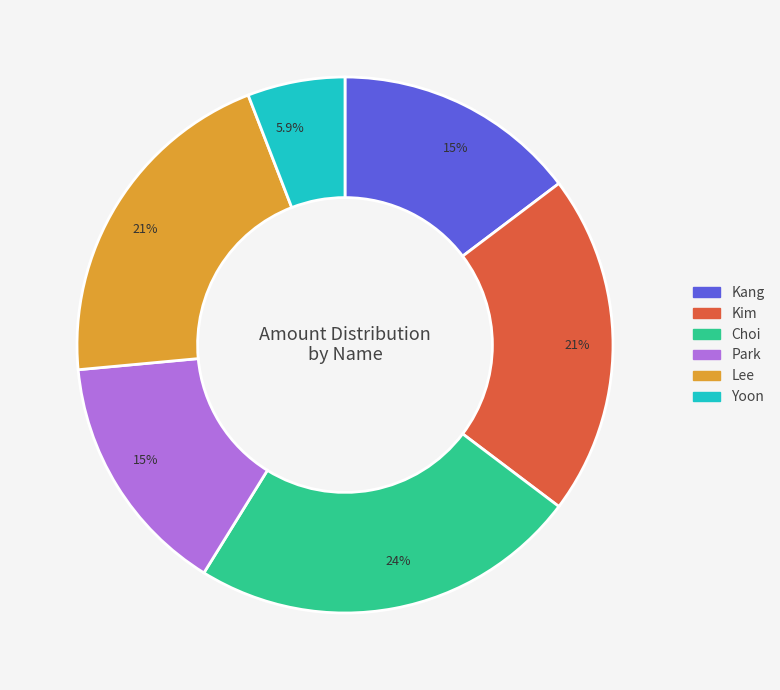

To the nearest percent, what is the combined percentage of Park and Kang?

29%